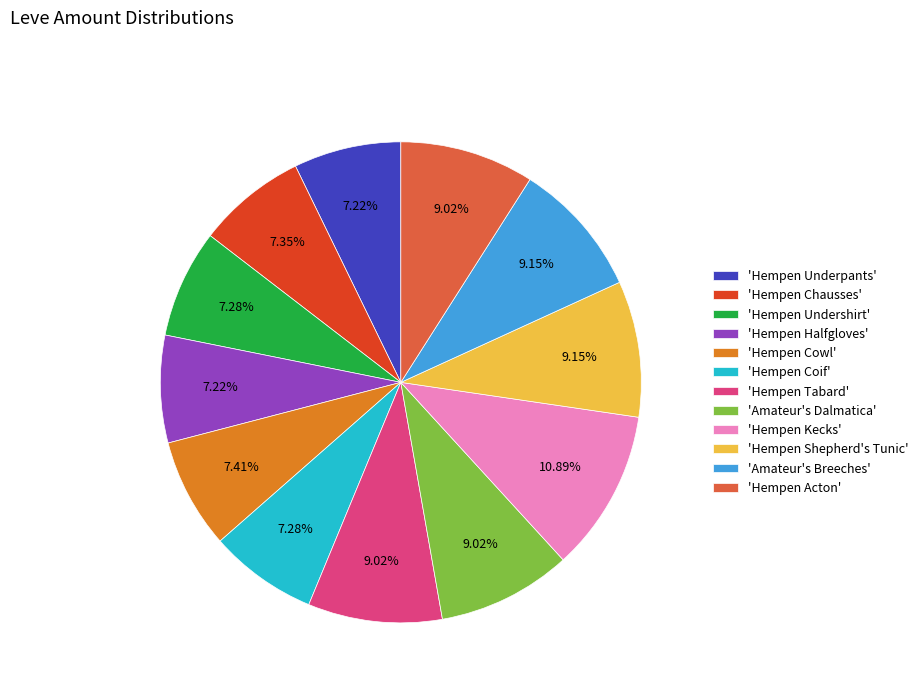

Is the sum of 'Hempen Halfgloves' and 'Hempen Undershirt' greater than half?

No